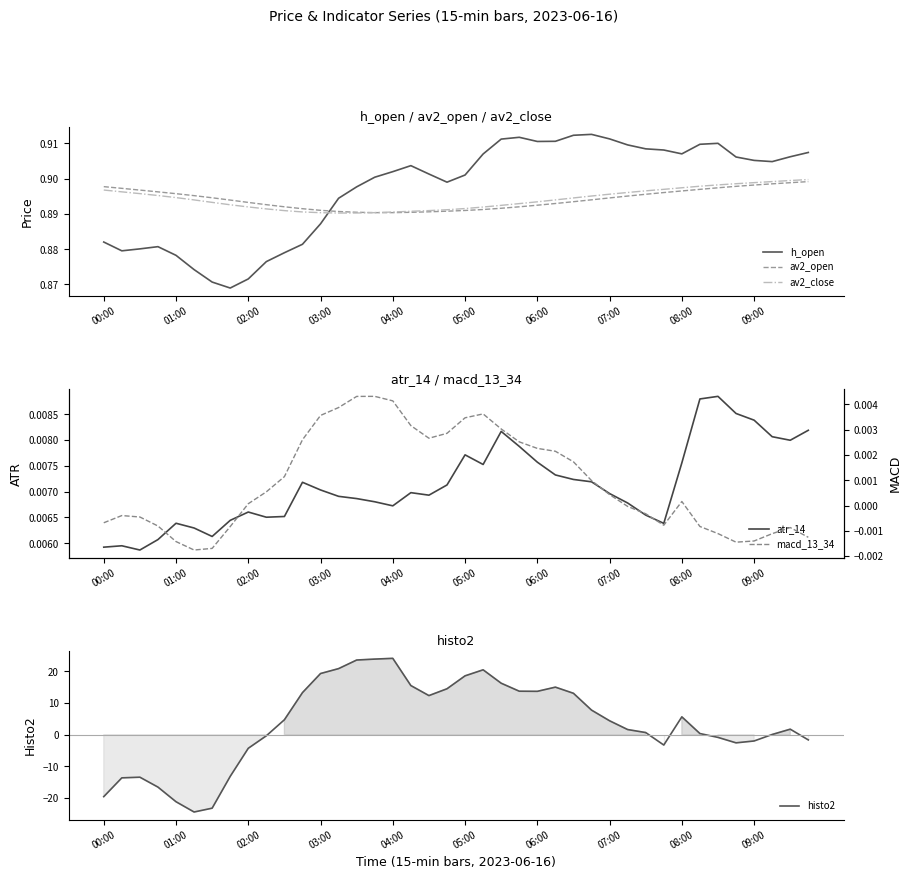

What is the value of the histo2 point at the 22nd from the left?

20.5